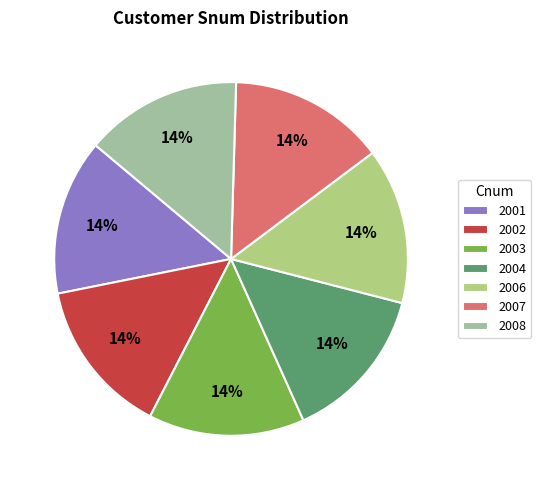

Approximately how many times larger is the value at 2002 compared to 2007?

1.0